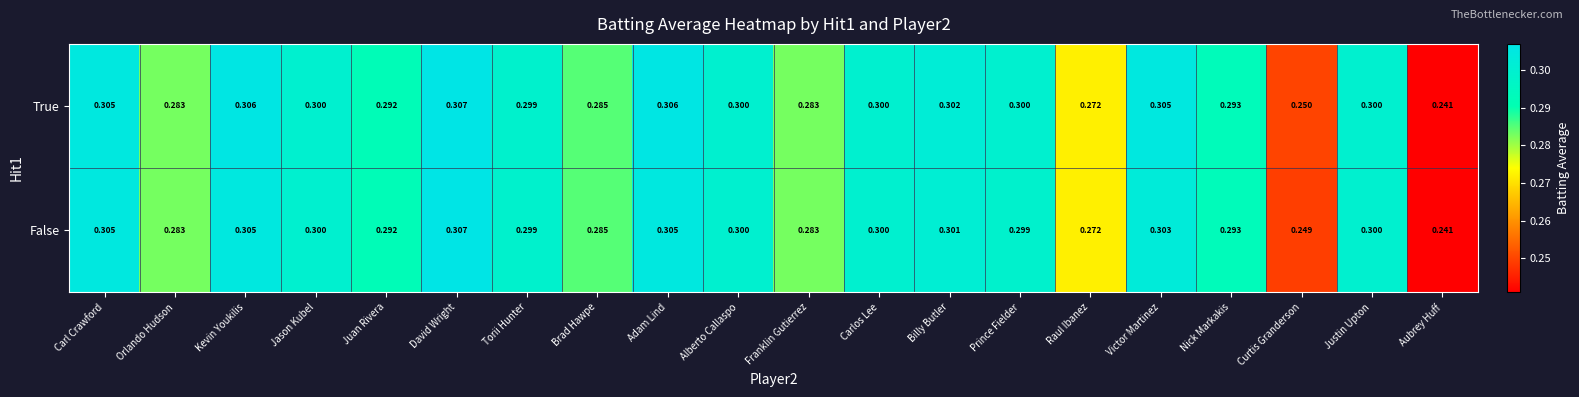

Rank the series by their average value, from highest to lowest.

True, False